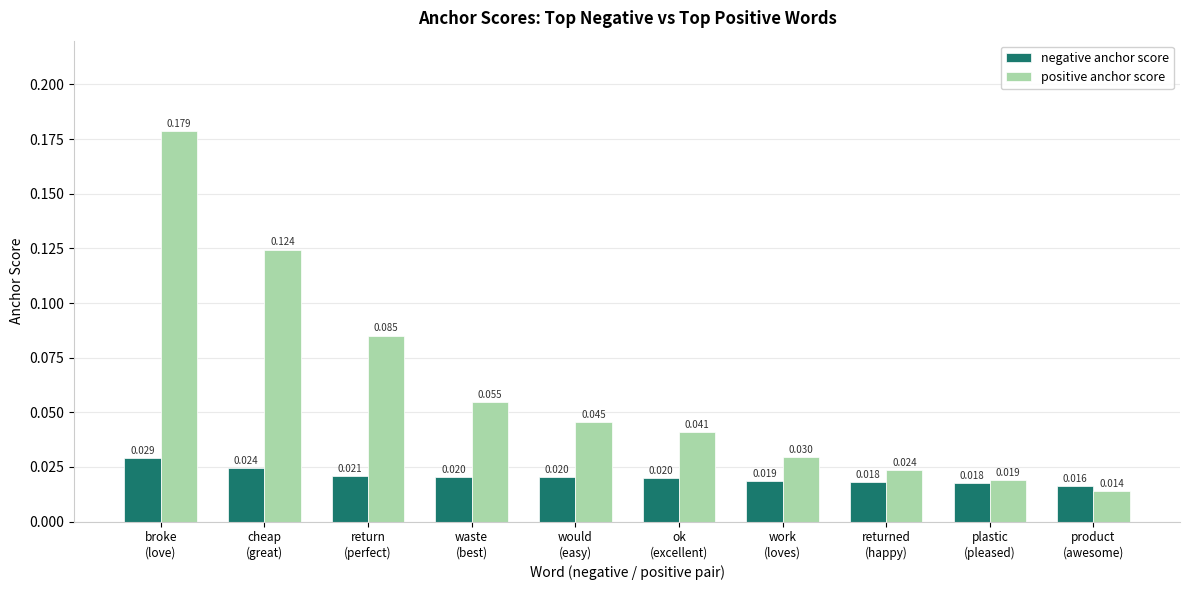

Rank the series at product
(awesome) from lowest to highest value.

positive anchor score, negative anchor score